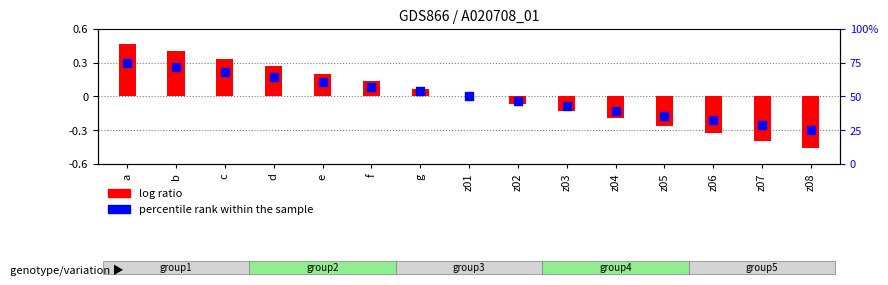

At which category is the sum across all series the highest?

a